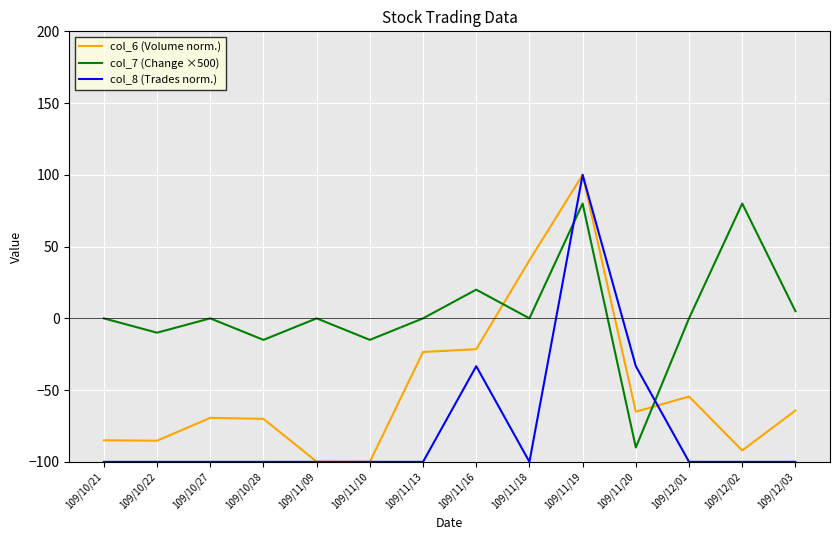

Which series changed the most between 109/11/16 and 109/11/19?

col_8 (Trades norm.)